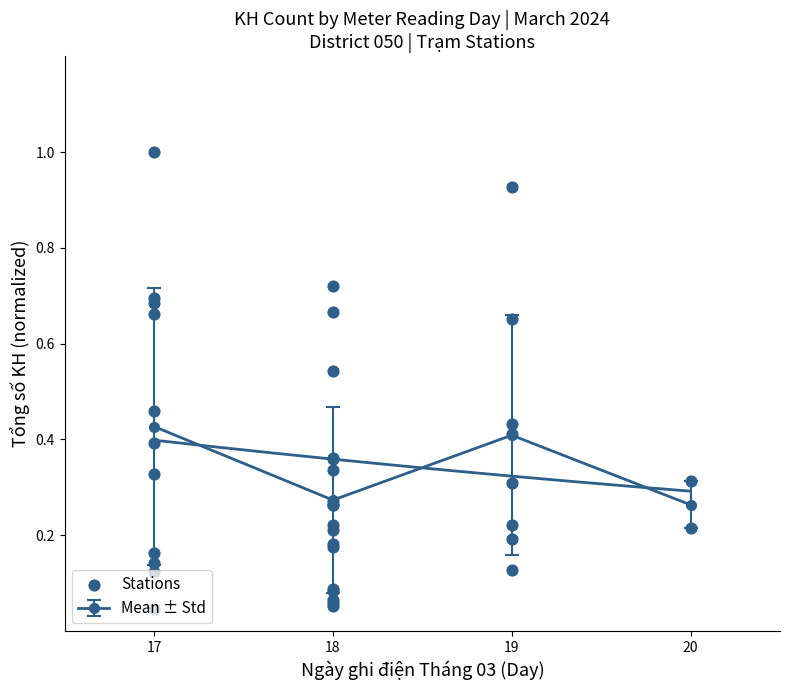

Is it true that Mean ± Std equals 0.2 at 18?

False